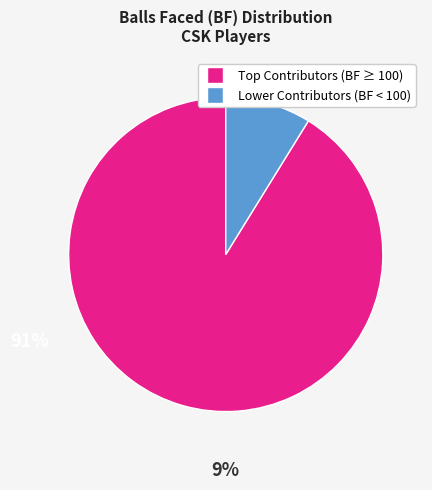

How many segments does this pie chart have?

2